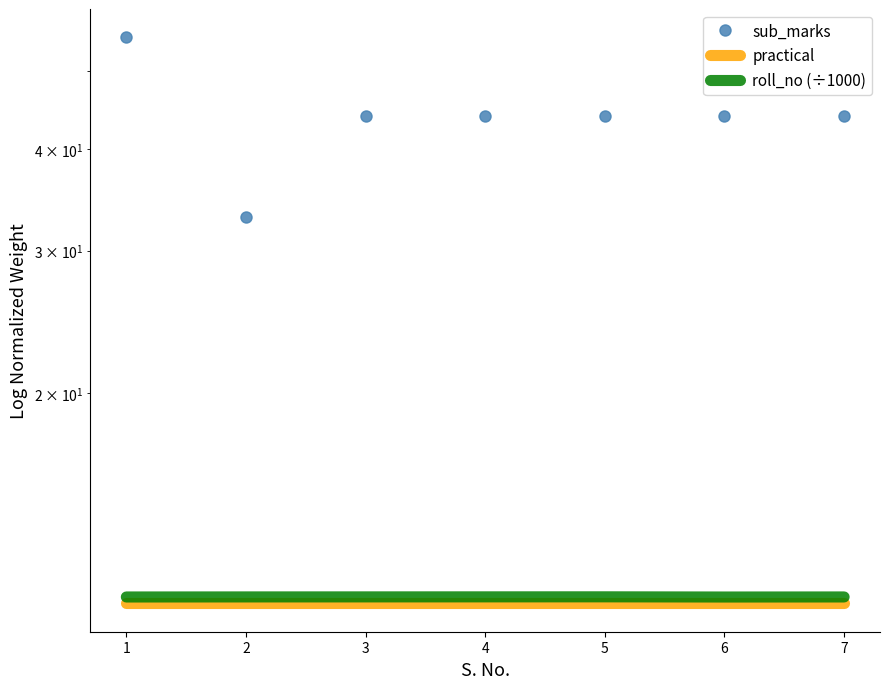

Which series has the largest total across all categories?

sub_marks